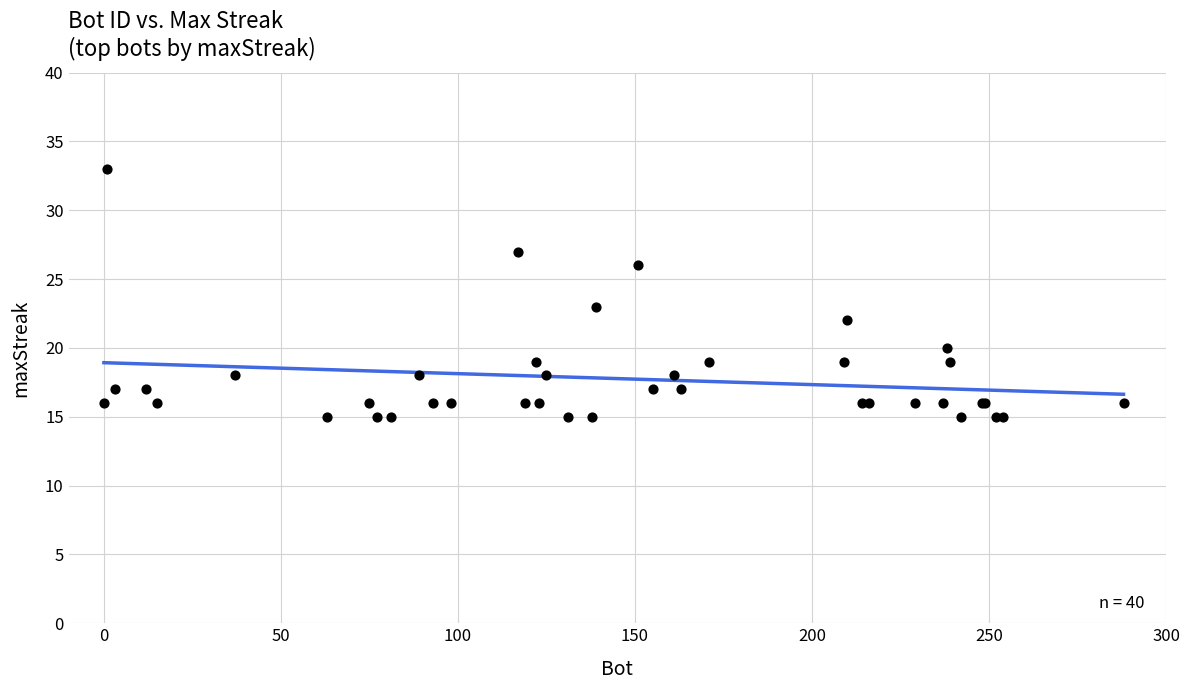

What Y value in the scatter plot is closest to 24?

23